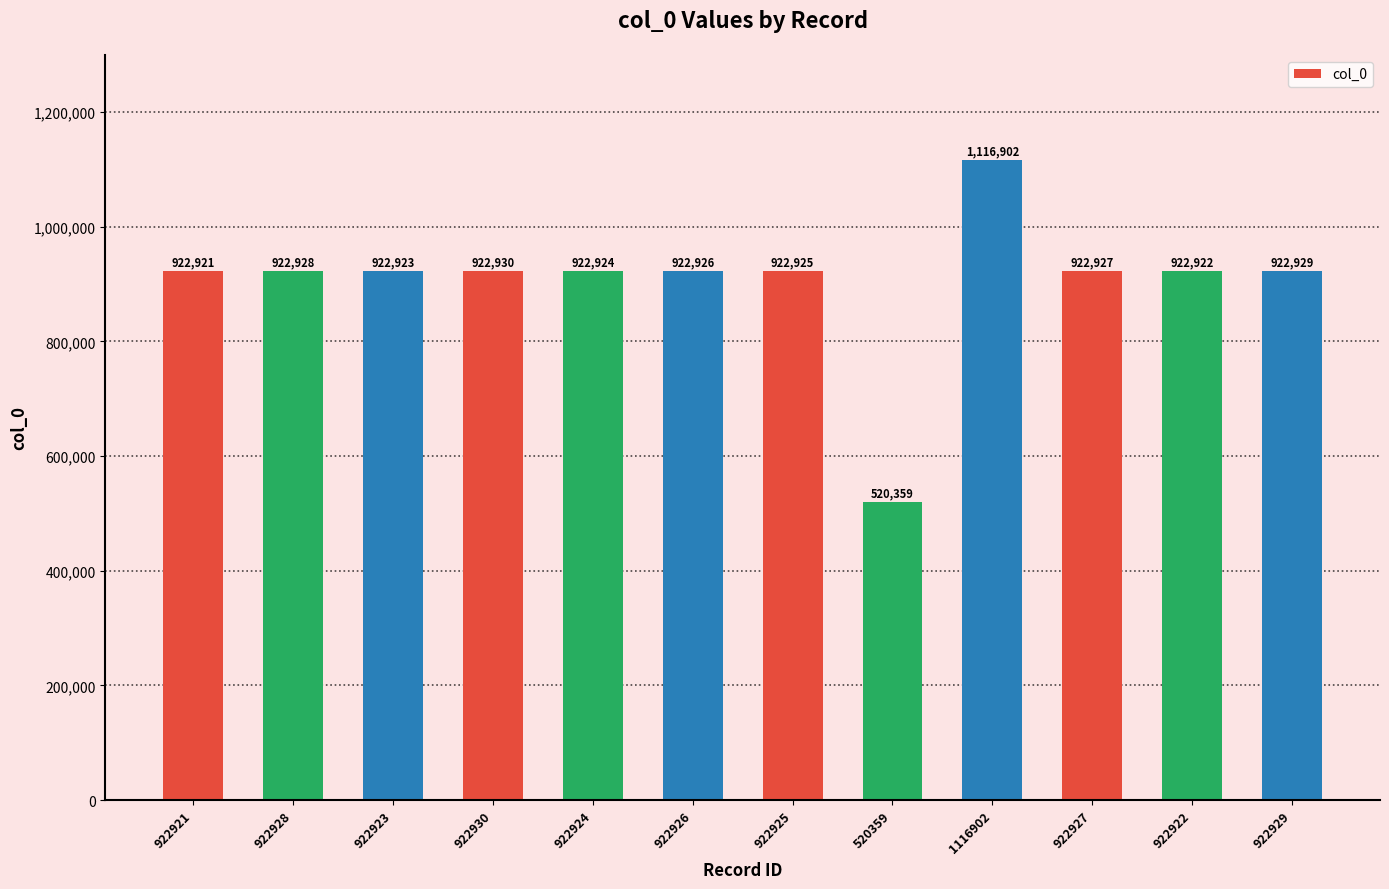

Read the value at 922926, to the nearest 100.

922900